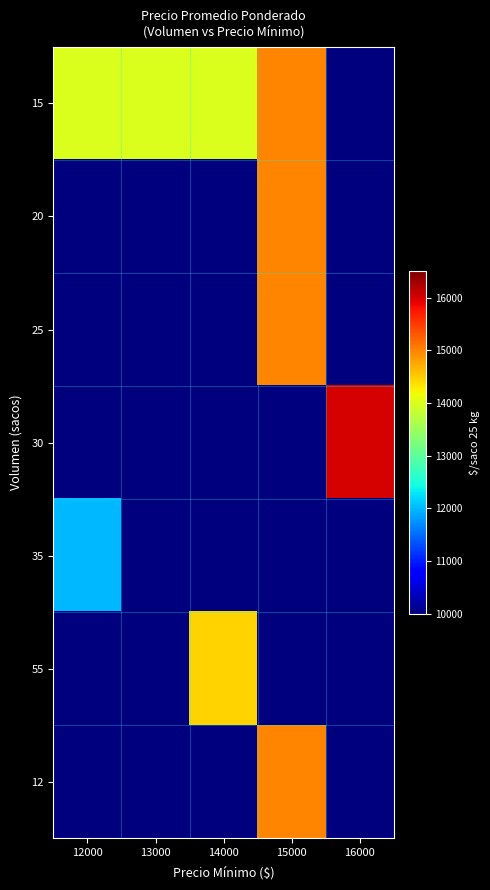

What is the minimum value shown in the chart?

6000